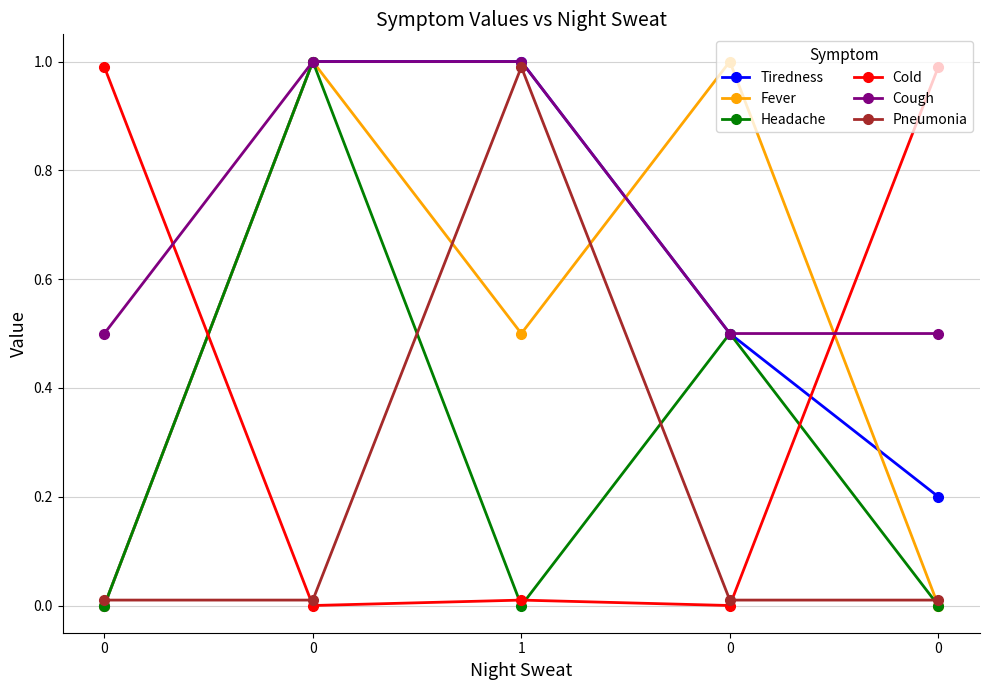

Reading left to right, transcribe all the data shown in this chart.

Tiredness: 0.0	1.0	1.0	0.5	0.2
Fever: 0.0	1.0	0.5	1.0	0.0
Headache: 0.0	1.0	0.0	0.5	0.0
Cold: 1.0	0.0	0.0	0.0	1.0
Cough: 0.5	1.0	1.0	0.5	0.5
Pneumonia: 0.0	0.0	1.0	0.0	0.0